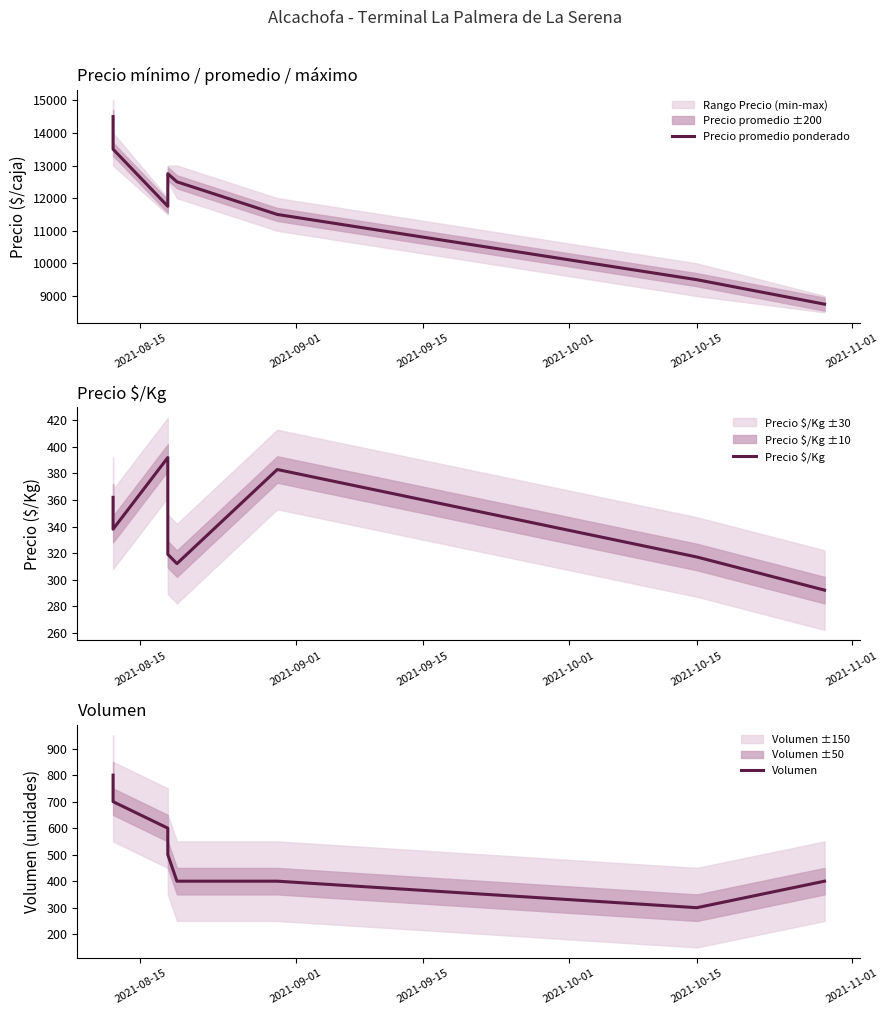

Is the value of Volumen at 2021-10-15 greater than the value of Precio promedio ponderado at 2021-08-15?

No